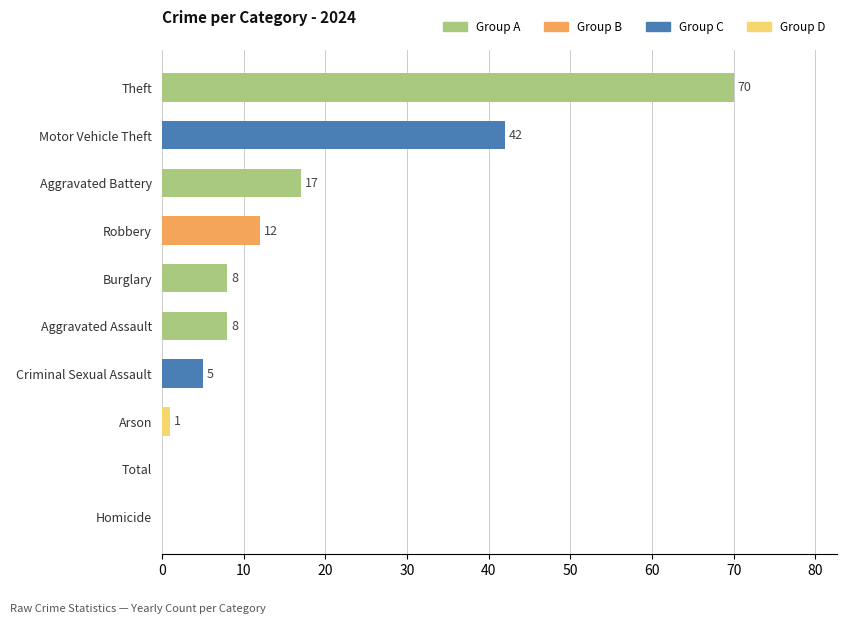

What is the sum of all values?

163